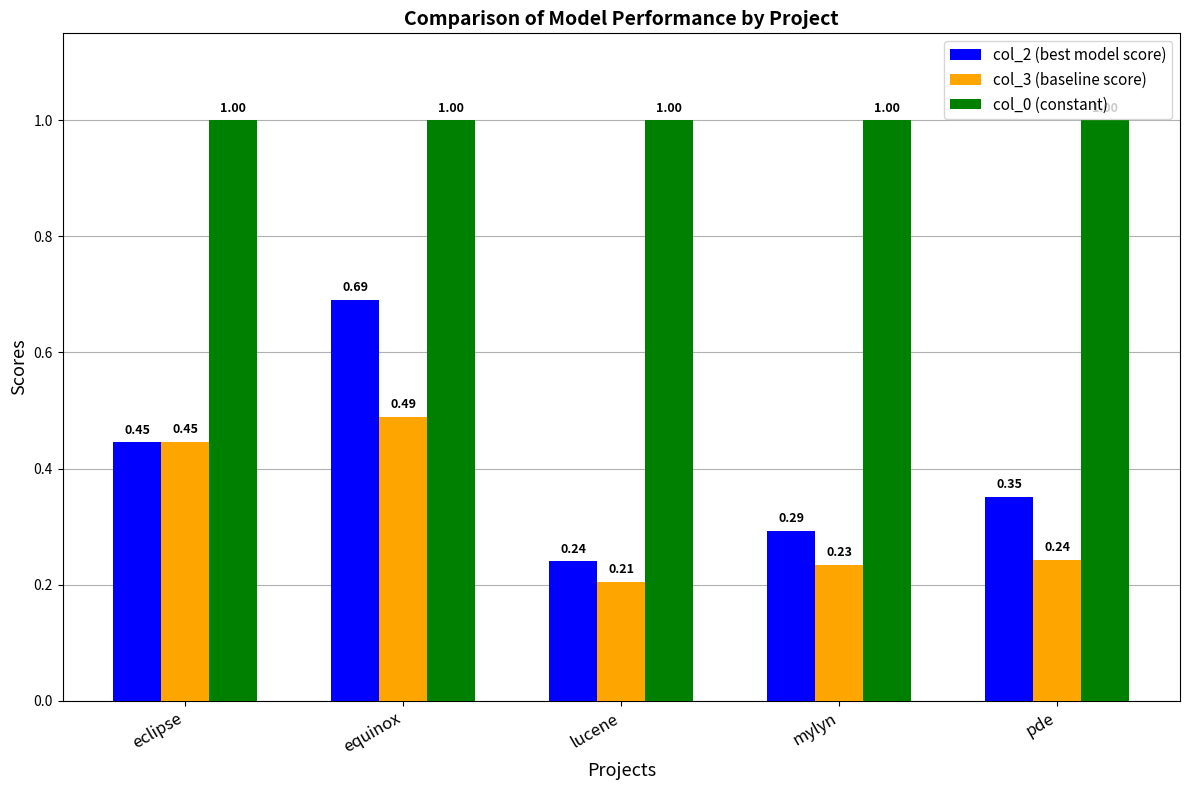

Count the col_3 (baseline score) values in the range 0 to 1.

5